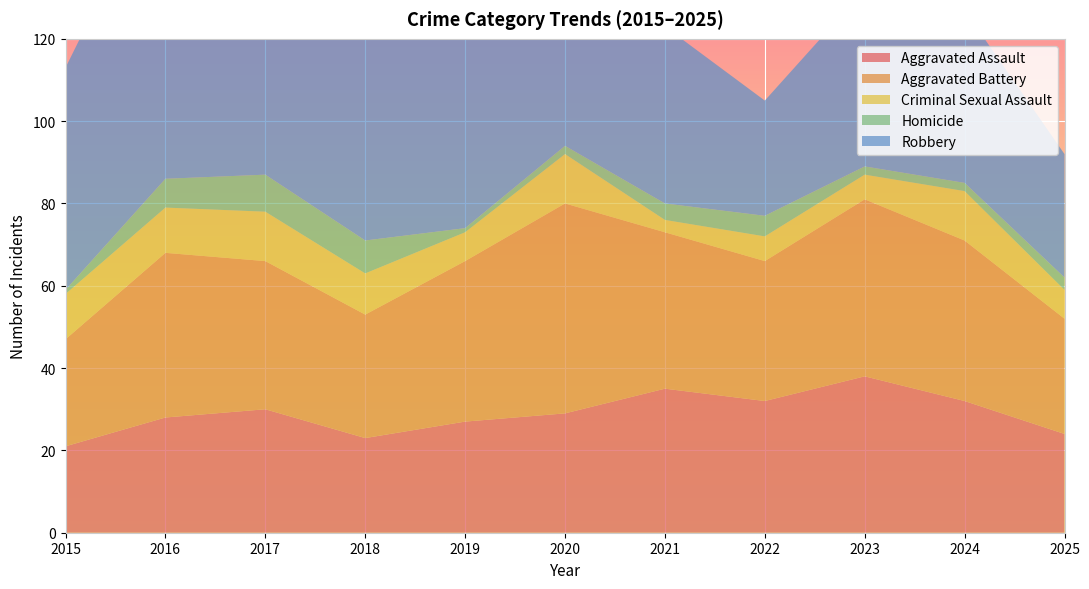

Reading left to right, transcribe all the data shown in this chart.

Aggravated Assault: 2015=21	2016=28	2017=30	2018=23	2019=27	2020=29	2021=35	2022=32	2023=38	2024=32	2025=24
Aggravated Battery: 2015=26	2016=40	2017=36	2018=30	2019=39	2020=51	2021=38	2022=34	2023=43	2024=39	2025=28
Criminal Sexual Assault: 2015=11	2016=11	2017=12	2018=10	2019=7	2020=12	2021=3	2022=6	2023=6	2024=12	2025=7
Homicide: 2015=1	2016=7	2017=9	2018=8	2019=1	2020=2	2021=4	2022=5	2023=2	2024=2	2025=3
Robbery: 2015=54	2016=76	2017=87	2018=69	2019=48	2020=76	2021=43	2022=28	2023=43	2024=42	2025=30